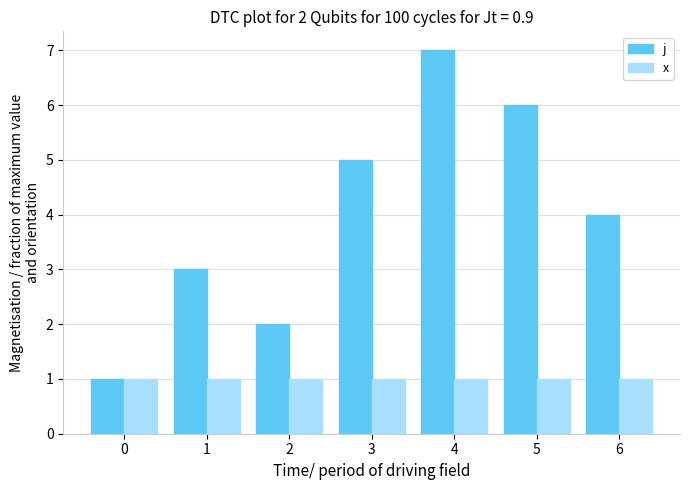

Is the value of x at 1 greater than the value of j at 4?

No